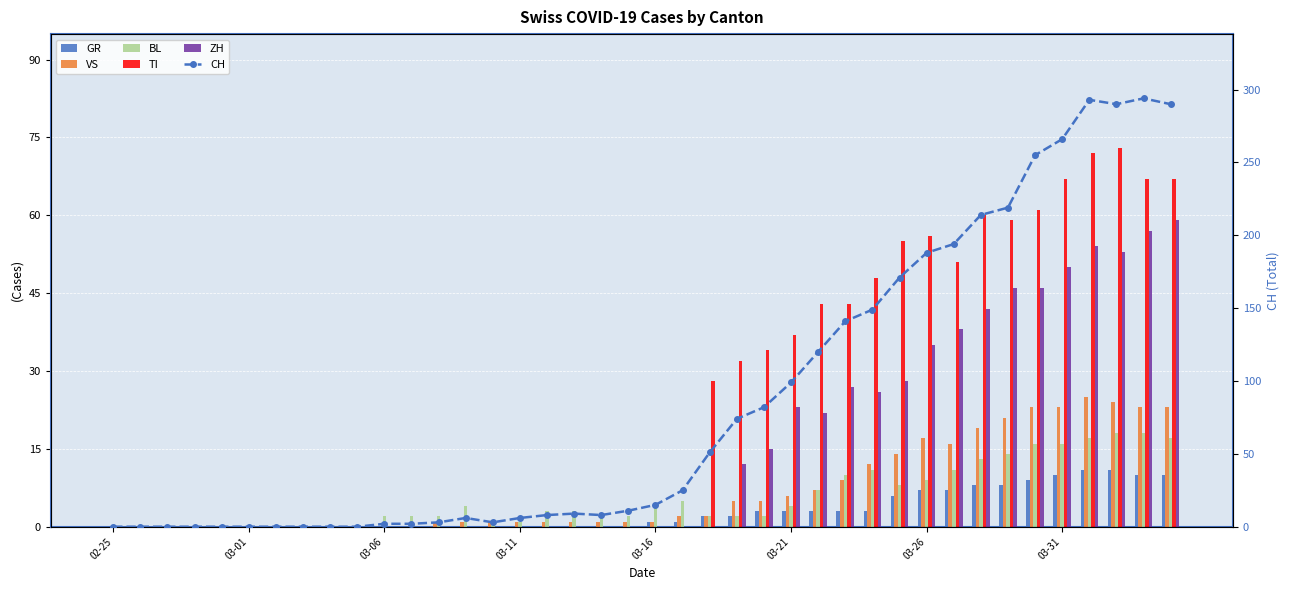

What is the label of the 3rd bar from the left?

03-06